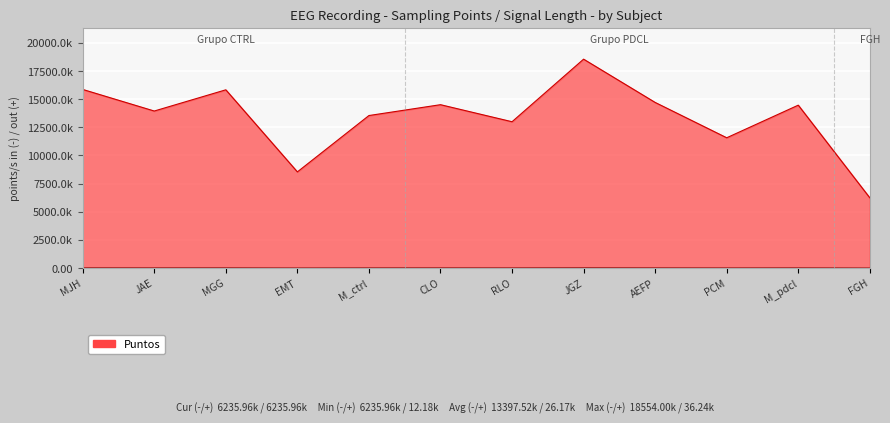

Reading right to left, extract all data points from this chart.

Puntos: 6236.0	14467.7	11571.0	14709.4	18554.0	12994.8	14509.5	13545.6	8539.9	15831.3	13946.4	15864.7
Longitud_s: 12.2	28.3	22.6	28.7	36.2	25.4	28.3	26.5	16.7	30.9	27.2	31.0